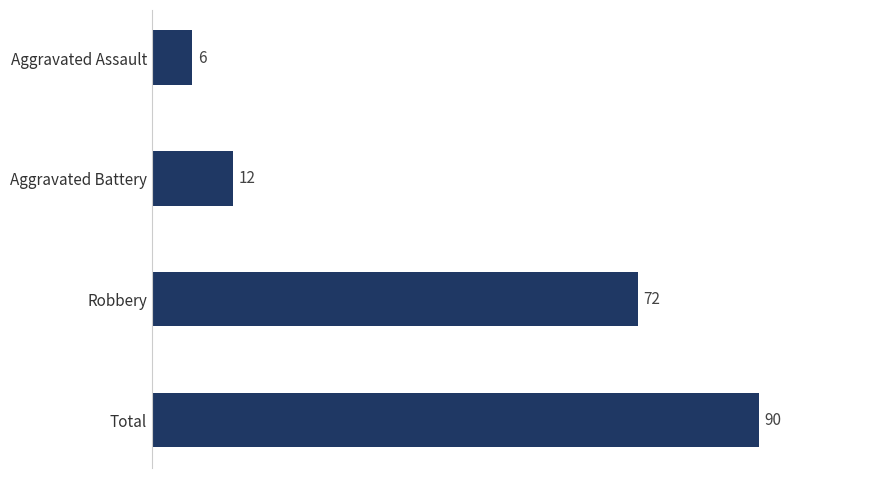

What is the minimum value shown in the chart?

6